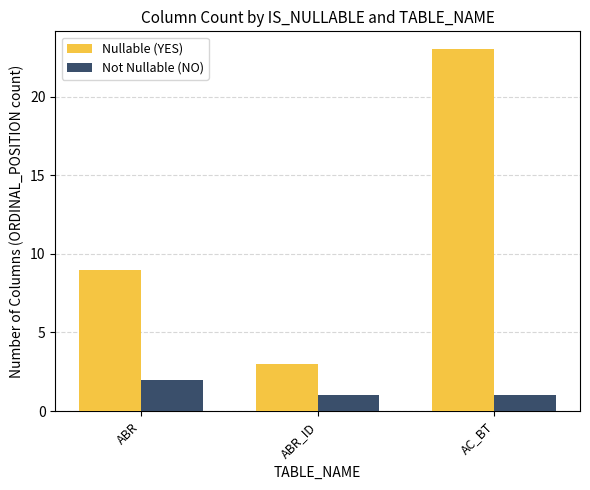

What is the value of the Not Nullable (NO) bar at the 1st from the left?

2